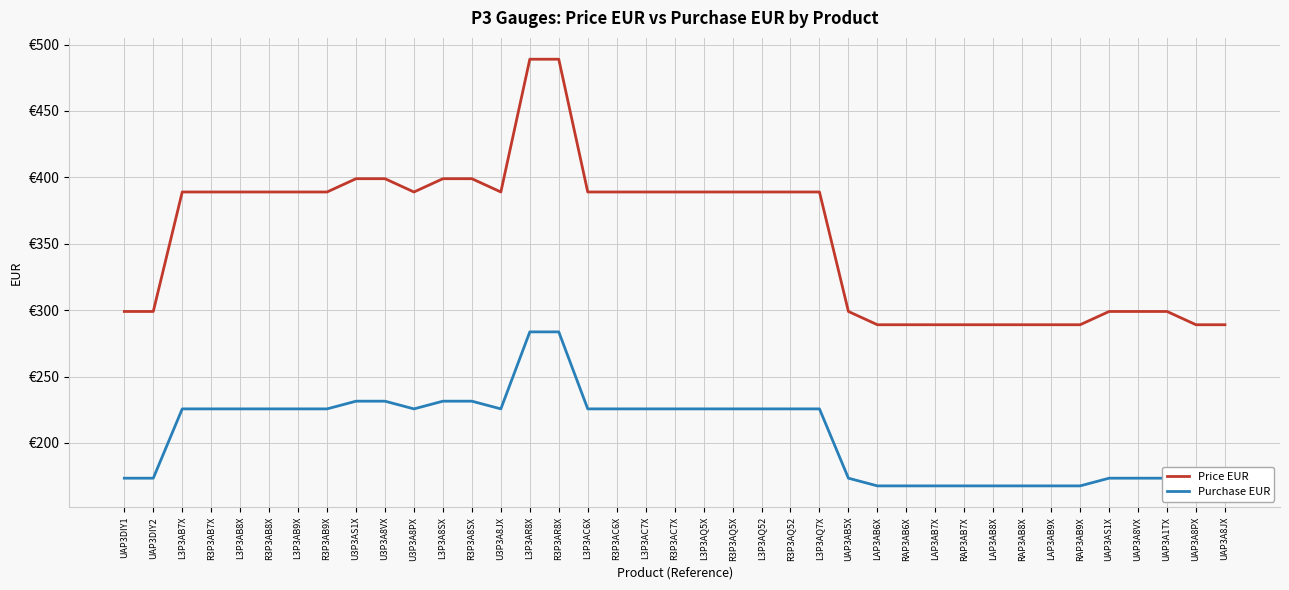

Reading left to right, extract all data points from this chart.

Price EUR: UAP3DIY1=299.0	UAP3DIY2=299.0	L3P3AB7X=389.0	R3P3AB7X=389.0	L3P3AB8X=389.0	R3P3AB8X=389.0	L3P3AB9X=389.0	R3P3AB9X=389.0	U3P3AS1X=399.0	U3P3A8VX=399.0	U3P3A8PX=389.0	L3P3A8SX=399.0	R3P3A8SX=399.0	U3P3A8JX=389.0	L3P3AR8X=489.0	R3P3AR8X=489.0	L3P3AC6X=389.0	R3P3AC6X=389.0	L3P3AC7X=389.0	R3P3AC7X=389.0	L3P3AQ5X=389.0	R3P3AQ5X=389.0	L3P3AQ52=389.0	R3P3AQ52=389.0	L3P3AQ7X=389.0	UAP3AB5X=299.0	LAP3AB6X=289.0	RAP3AB6X=289.0	LAP3AB7X=289.0	RAP3AB7X=289.0	LAP3AB8X=289.0	RAP3AB8X=289.0	LAP3AB9X=289.0	RAP3AB9X=289.0	UAP3AS1X=299.0	UAP3A8VX=299.0	UAP3A1TX=299.0	UAP3A8PX=289.0	UAP3A8JX=289.0
Purchase EUR: UAP3DIY1=173.4	UAP3DIY2=173.4	L3P3AB7X=225.6	R3P3AB7X=225.6	L3P3AB8X=225.6	R3P3AB8X=225.6	L3P3AB9X=225.6	R3P3AB9X=225.6	U3P3AS1X=231.4	U3P3A8VX=231.4	U3P3A8PX=225.6	L3P3A8SX=231.4	R3P3A8SX=231.4	U3P3A8JX=225.6	L3P3AR8X=283.6	R3P3AR8X=283.6	L3P3AC6X=225.6	R3P3AC6X=225.6	L3P3AC7X=225.6	R3P3AC7X=225.6	L3P3AQ5X=225.6	R3P3AQ5X=225.6	L3P3AQ52=225.6	R3P3AQ52=225.6	L3P3AQ7X=225.6	UAP3AB5X=173.4	LAP3AB6X=167.6	RAP3AB6X=167.6	LAP3AB7X=167.6	RAP3AB7X=167.6	LAP3AB8X=167.6	RAP3AB8X=167.6	LAP3AB9X=167.6	RAP3AB9X=167.6	UAP3AS1X=173.4	UAP3A8VX=173.4	UAP3A1TX=173.4	UAP3A8PX=167.6	UAP3A8JX=167.6